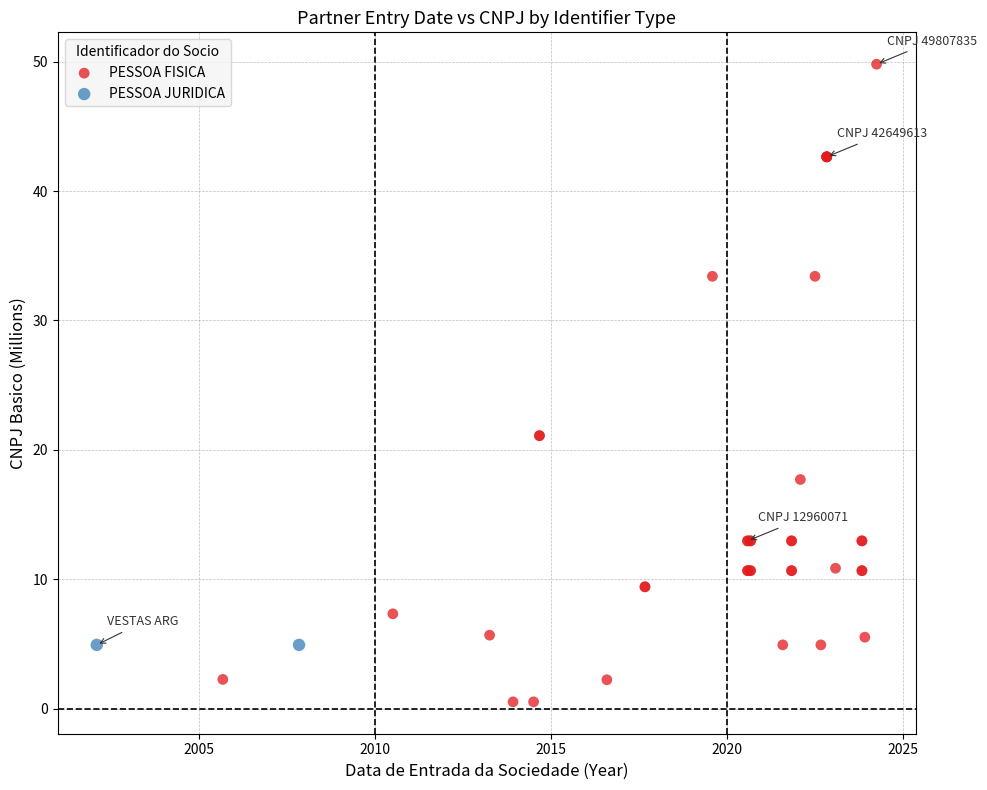

What are all the series names shown in the legend?

PESSOA FISICA, PESSOA JURIDICA